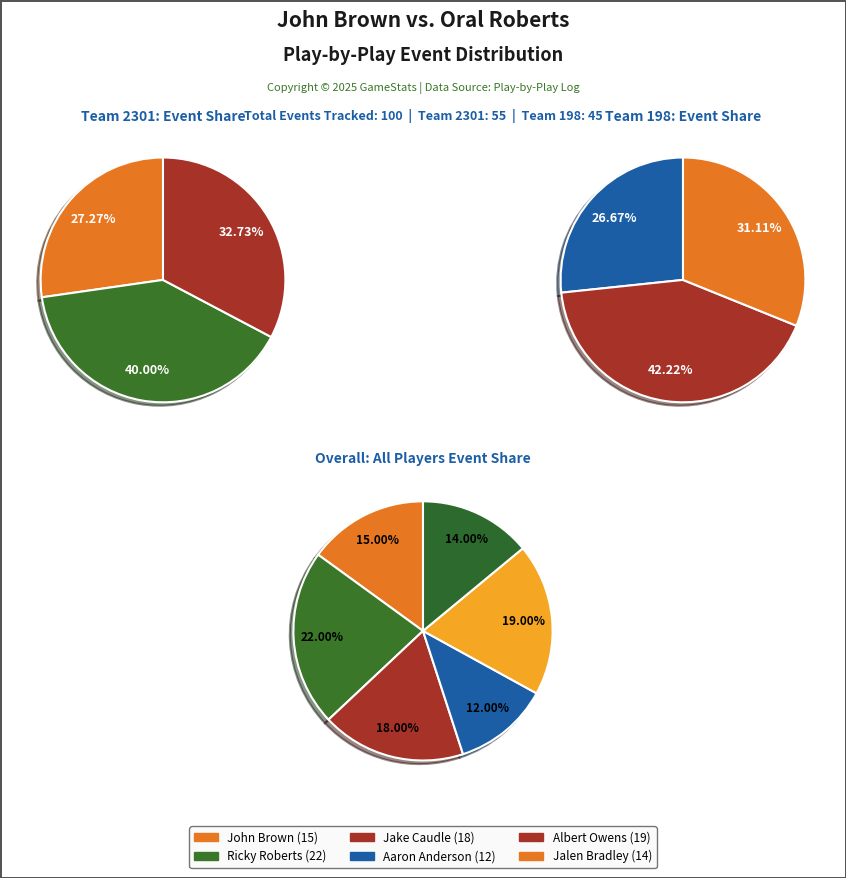

The Albert Owens slice represents 30% of the pie. True or false?

False